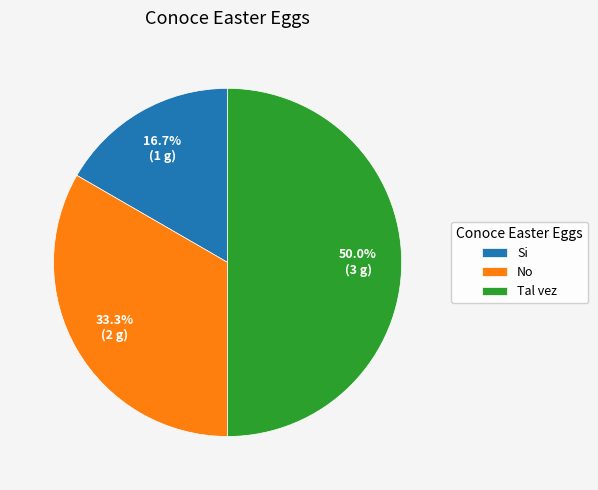

What is the total percentage of No and Tal vez?

83.3%